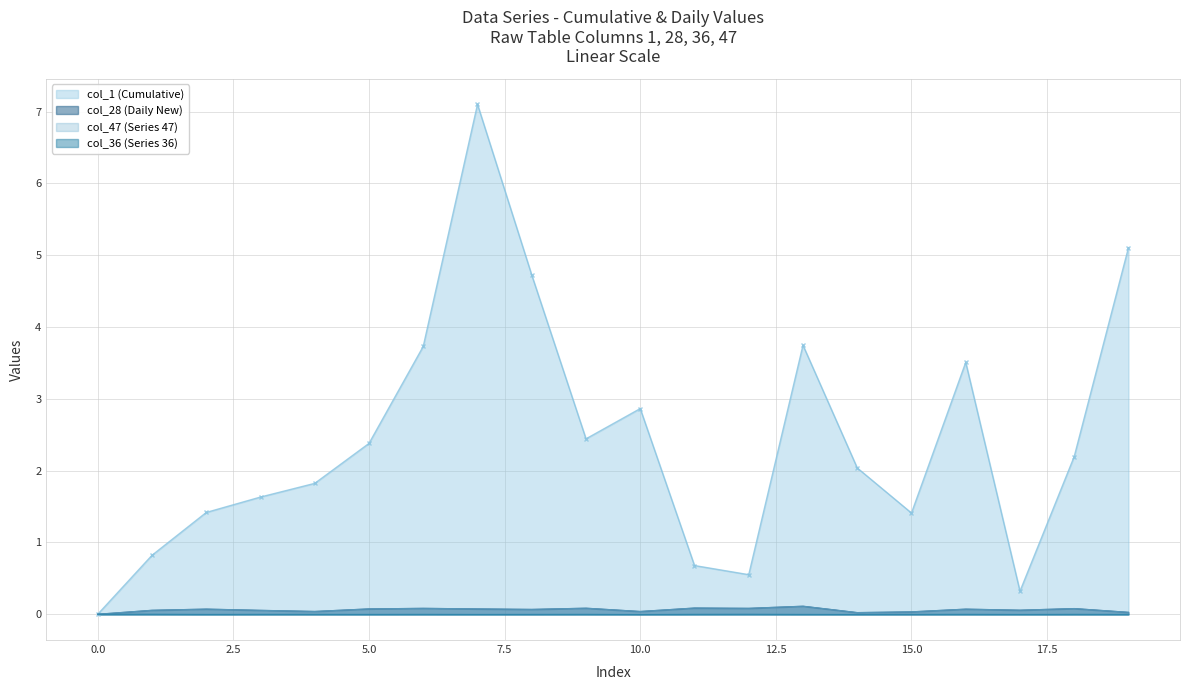

Is it true that col_36 equals -0.0 at 18?

False